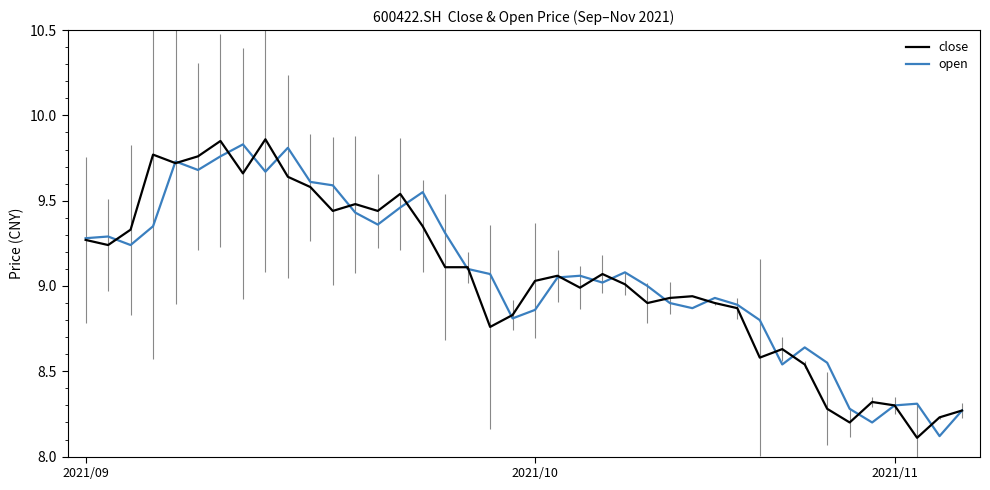

What is the smallest value displayed?

8.1